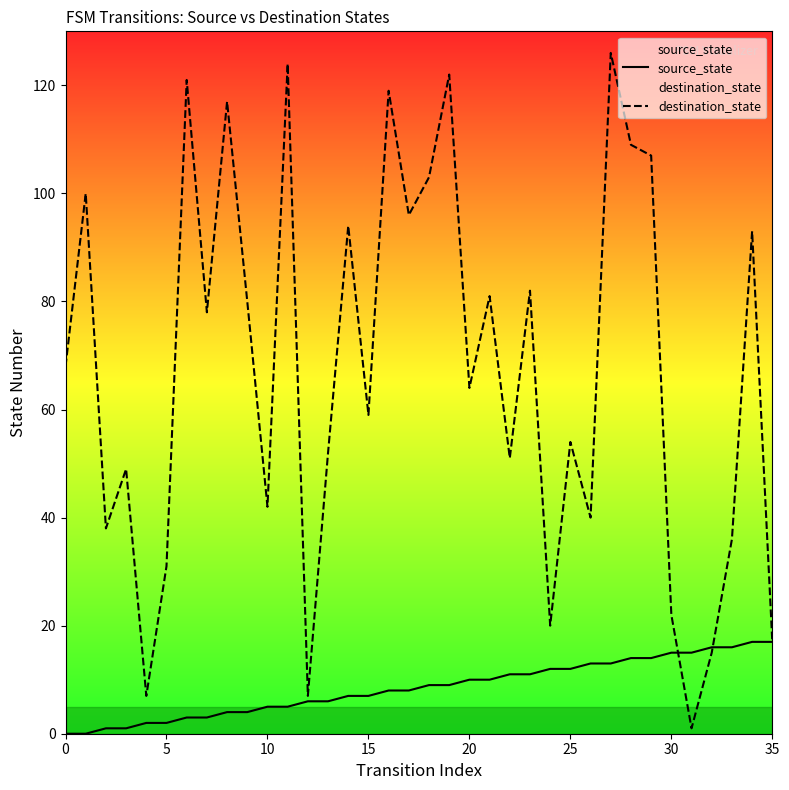

True or false: destination_state and source_state intersect in this chart.

True